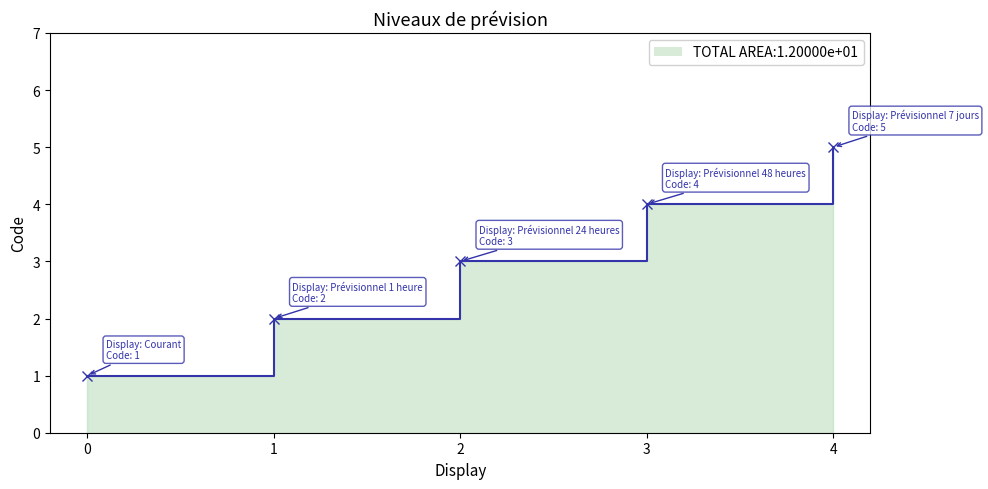

What is the value of the 4th point from the left?

4